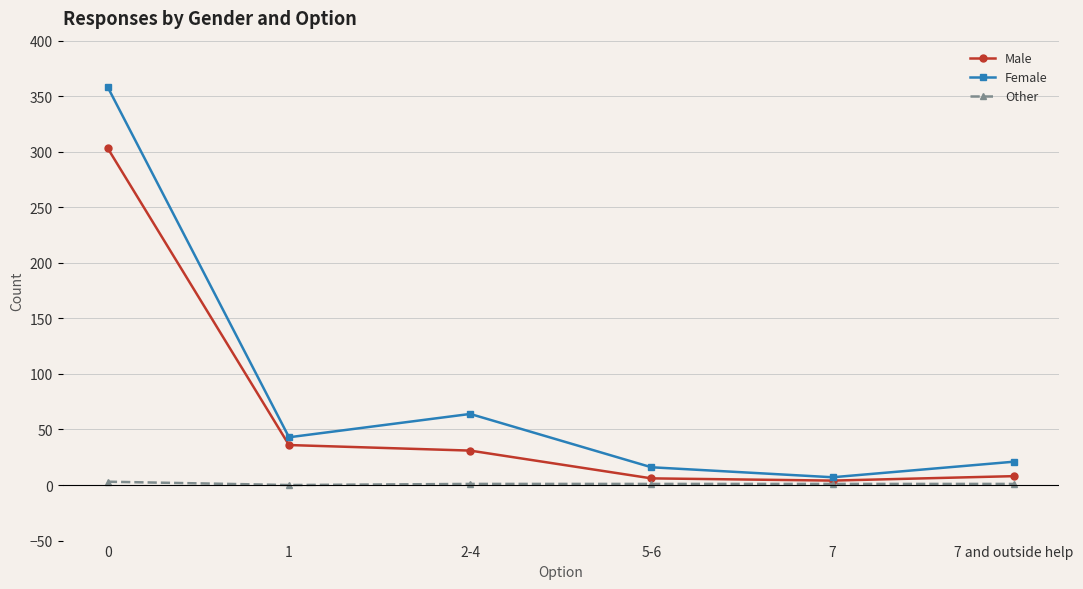

How many lines are shown in the chart?

3